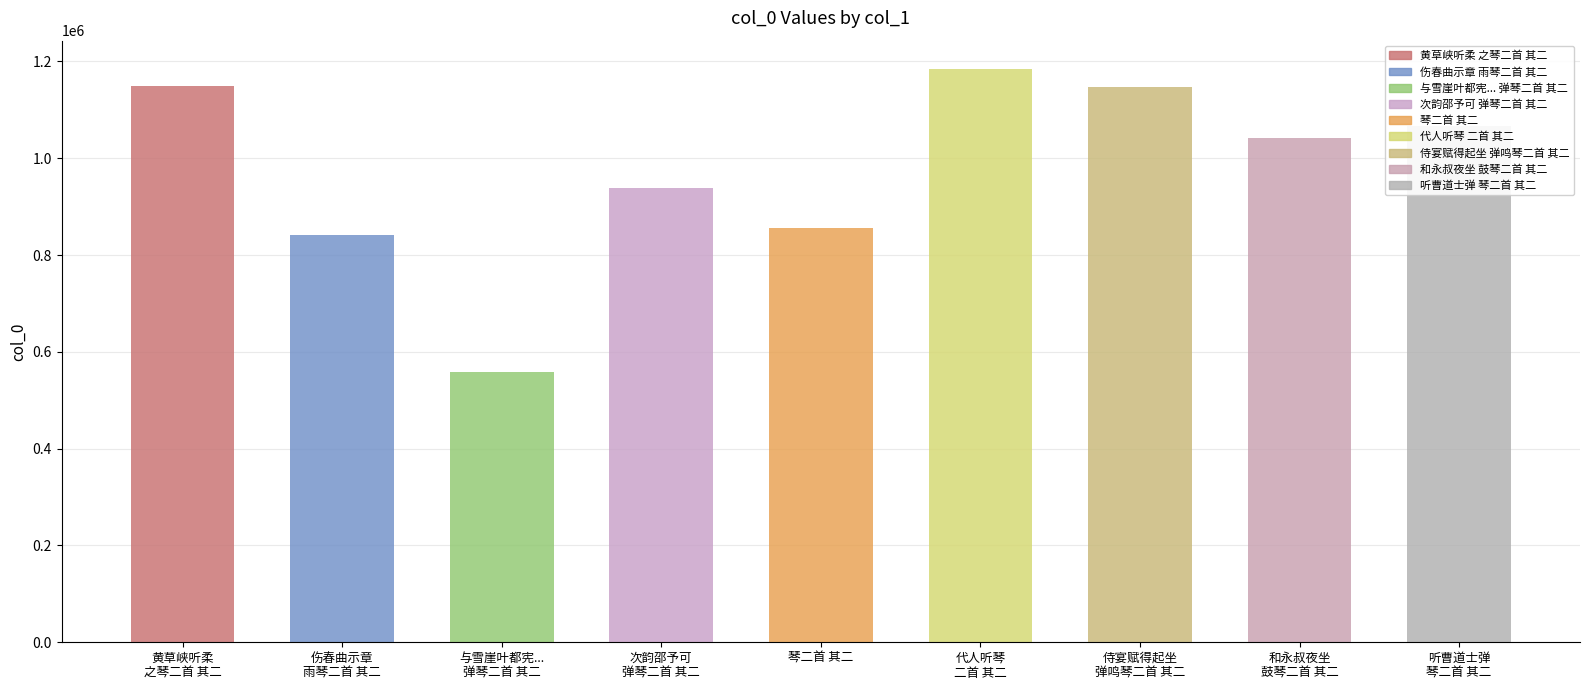

What is the smallest value displayed?

558518